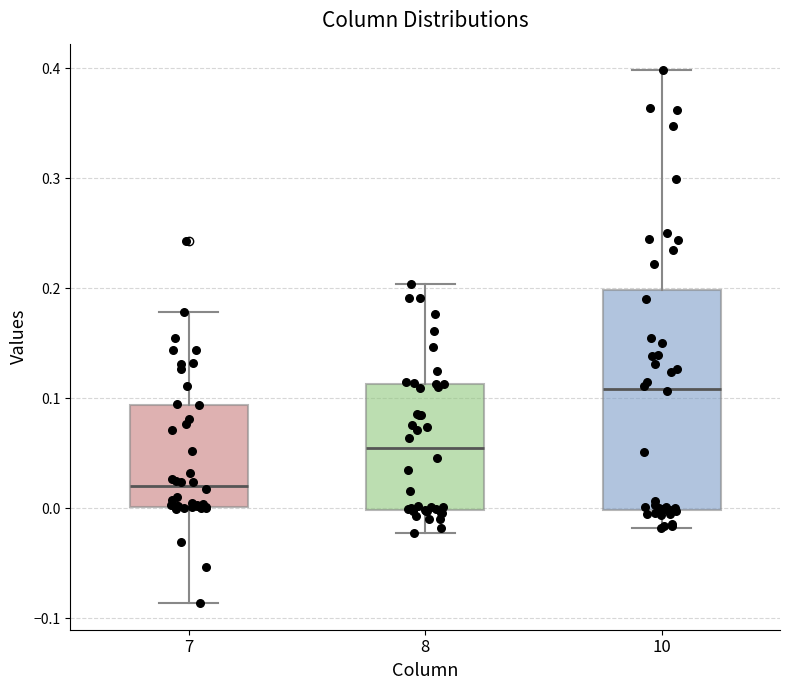

Which box's median line is the highest?

10